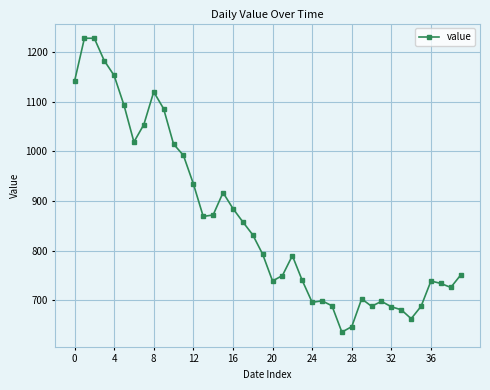

True or false: there are more than 1 points higher than both neighbors.

True